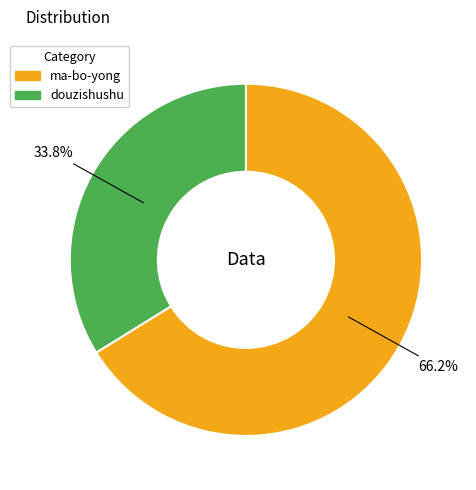

Is it true that douzishushu is 49% of the pie?

False